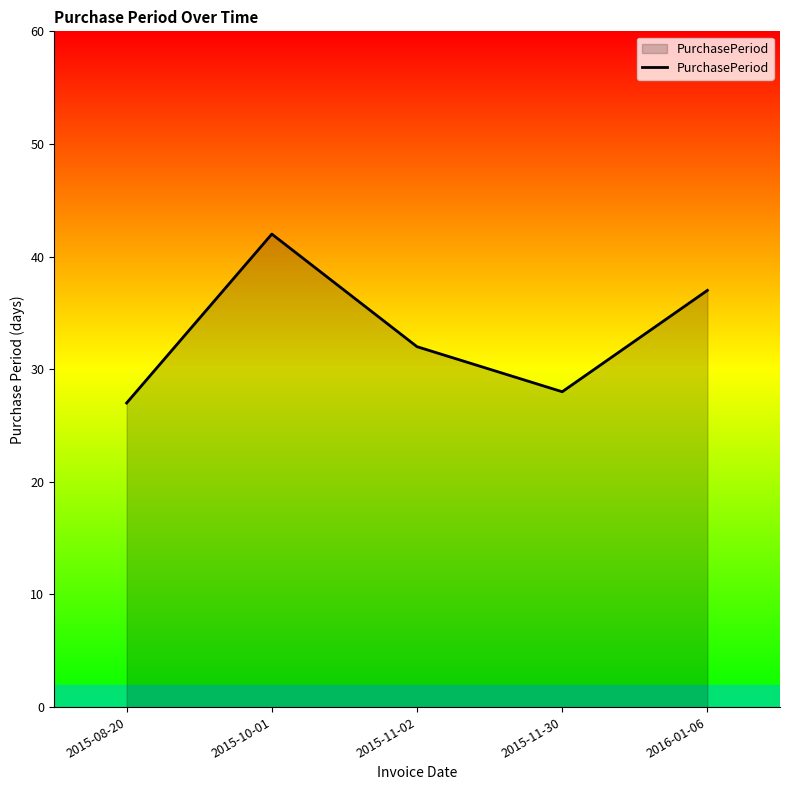

What is the greatest value displayed?

42